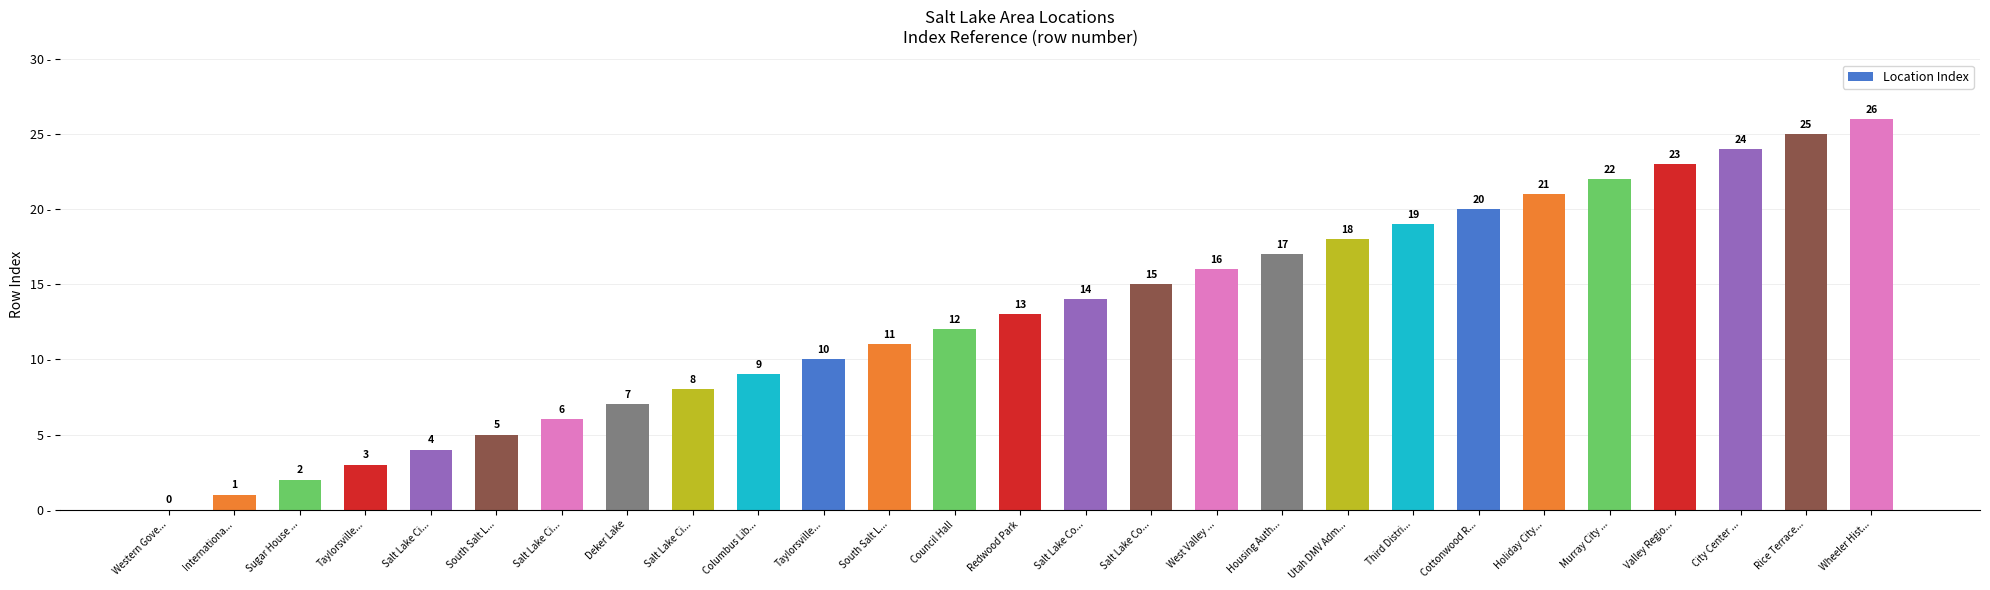

Where does the data first go above 13?

Salt Lake Co...